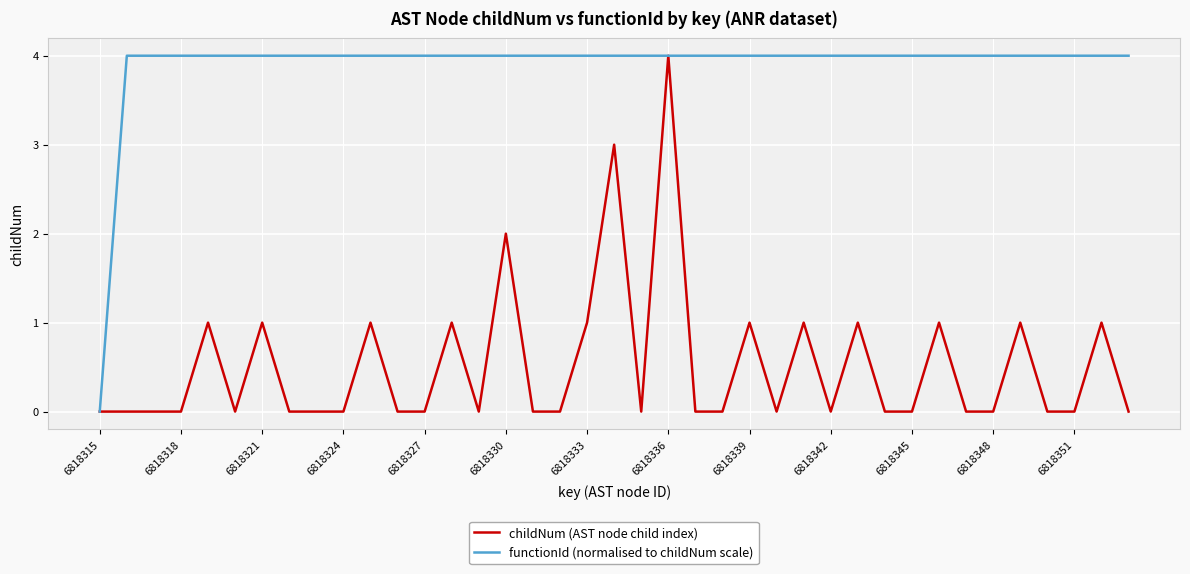

Count the number of data series in this chart.

2